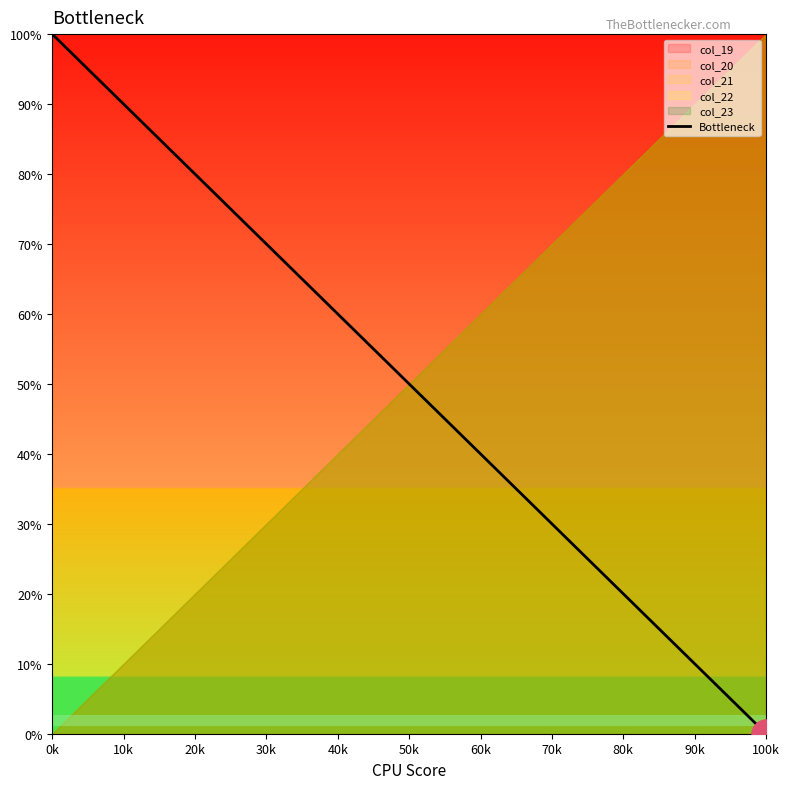

The value of Bottleneck at 100k is 0.0. True or false?

True